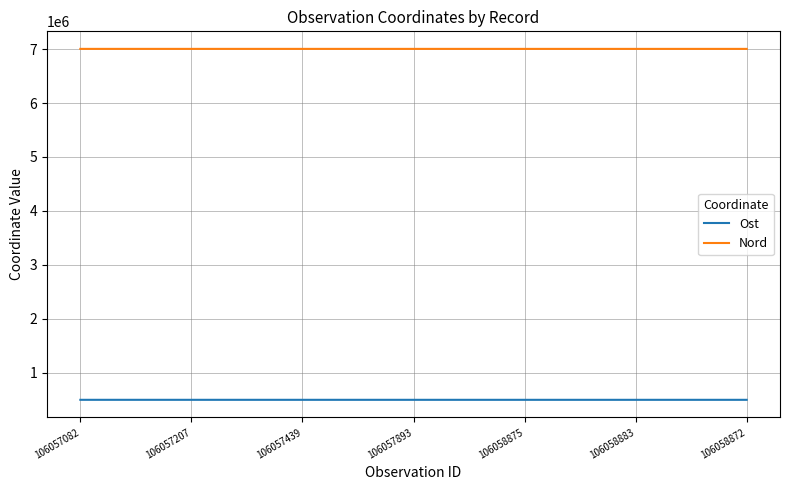

Is the value of Ost at 106058883 greater than the value of Nord at 106058872?

No